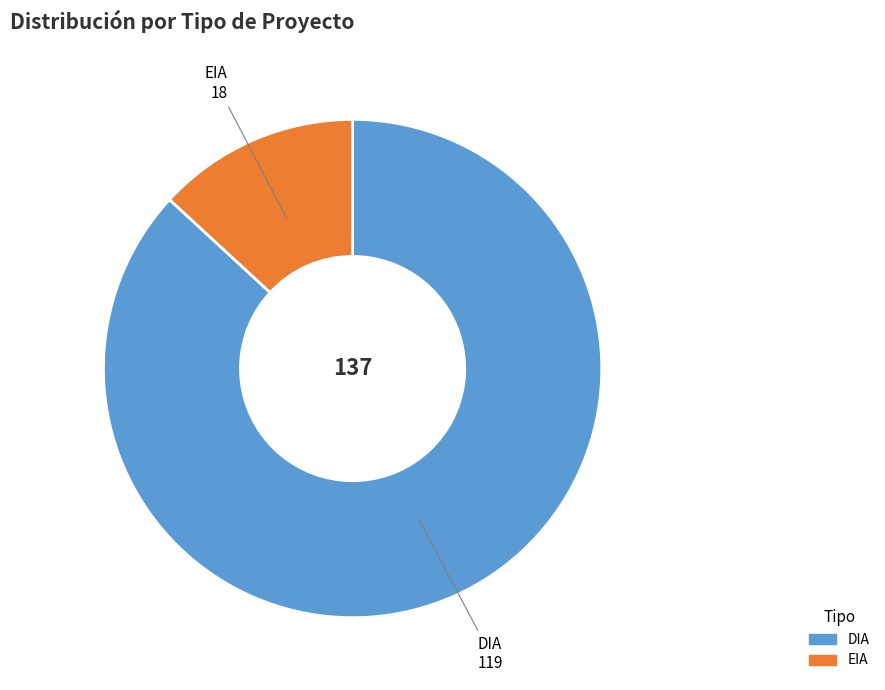

Is there any slice that represents more than half of the pie?

Yes